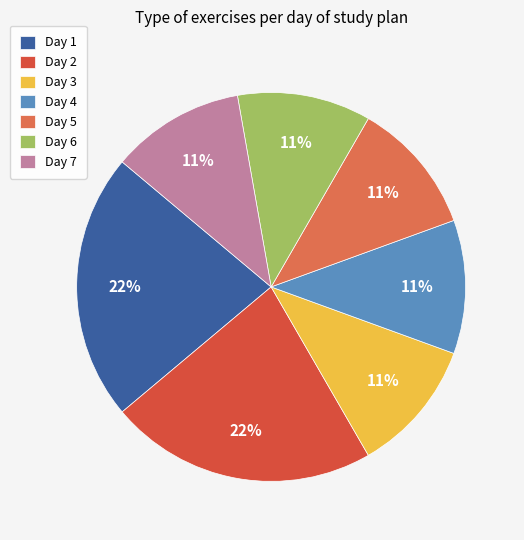

To the nearest percent, what percentage of the pie is Day 6?

11%